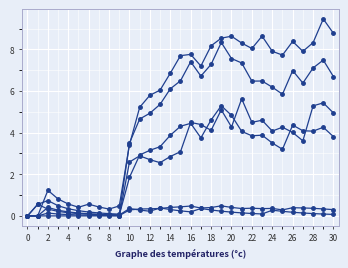

How many lines are shown in the chart?

6